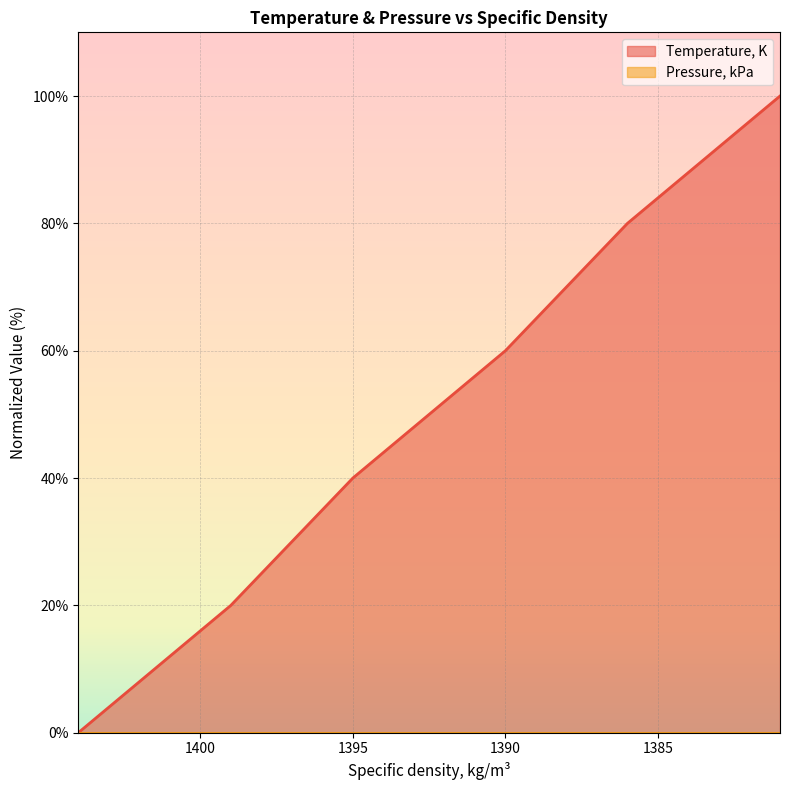

Where is the data nearest to the value 49?

1395